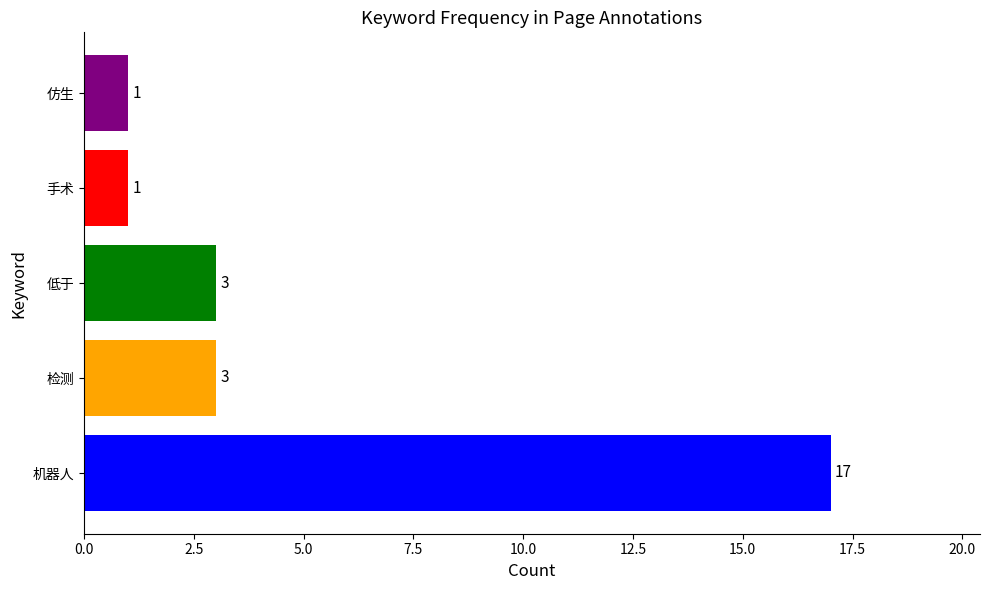

Are the bars horizontal?

Yes